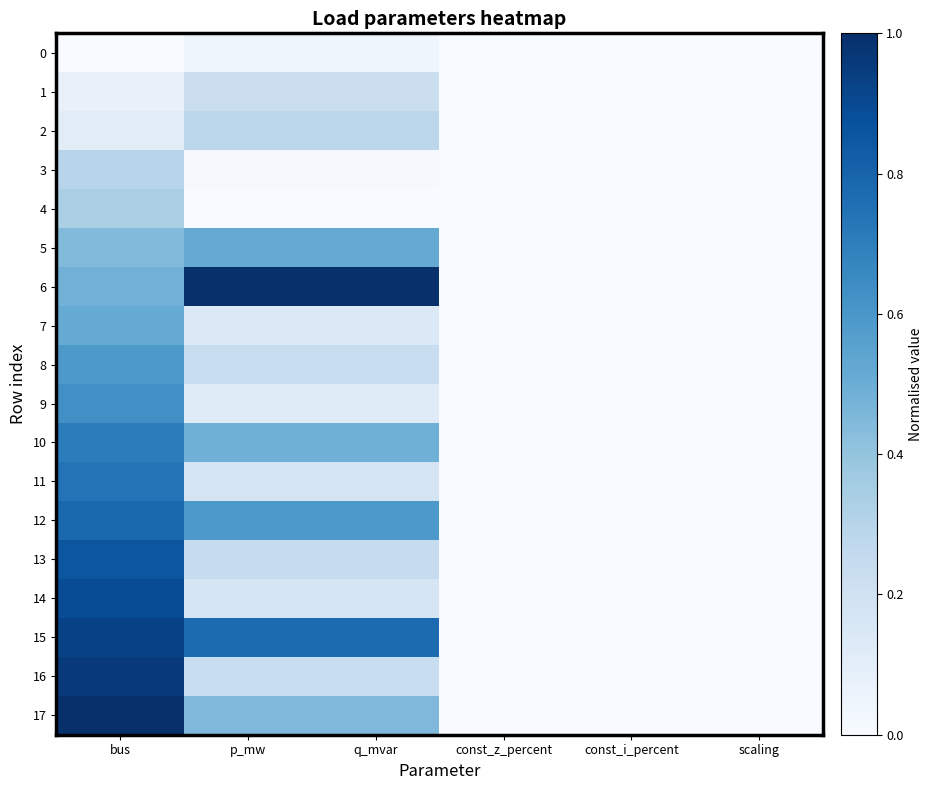

At how many categories does at least one series exceed 0?

3